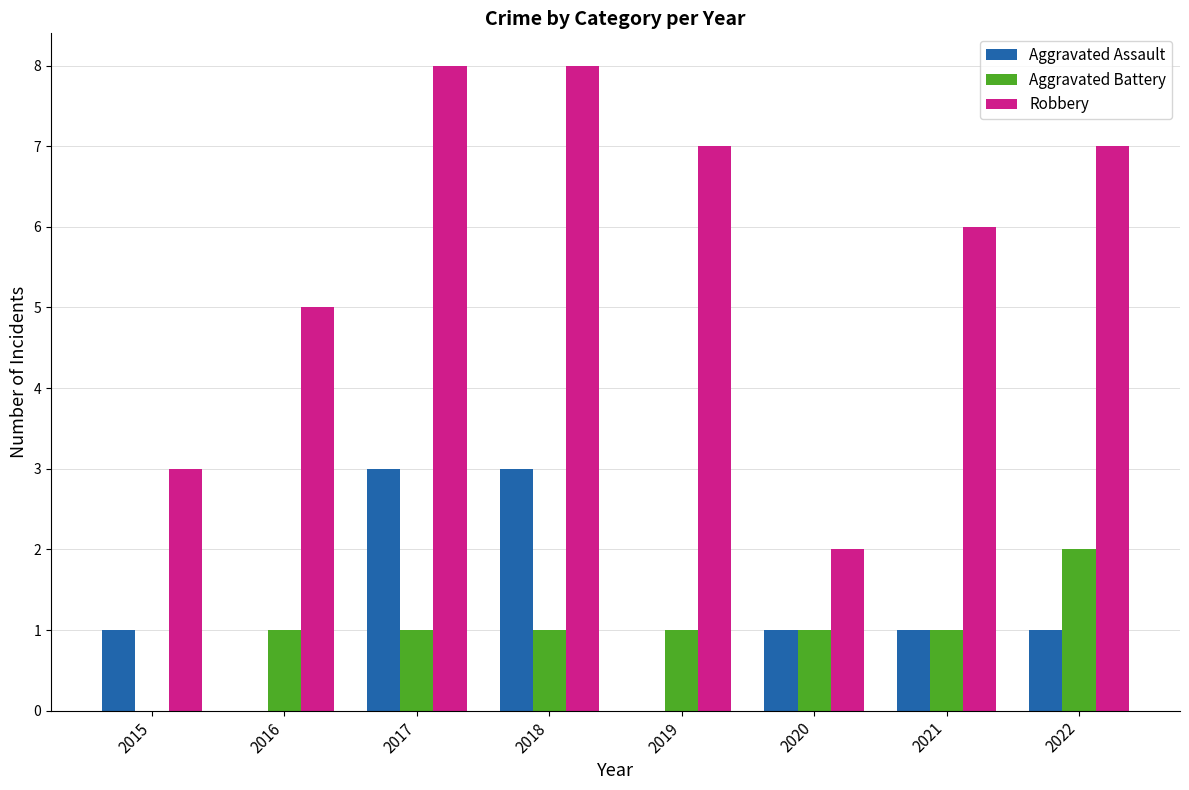

How many values in Aggravated Battery are above zero?

7